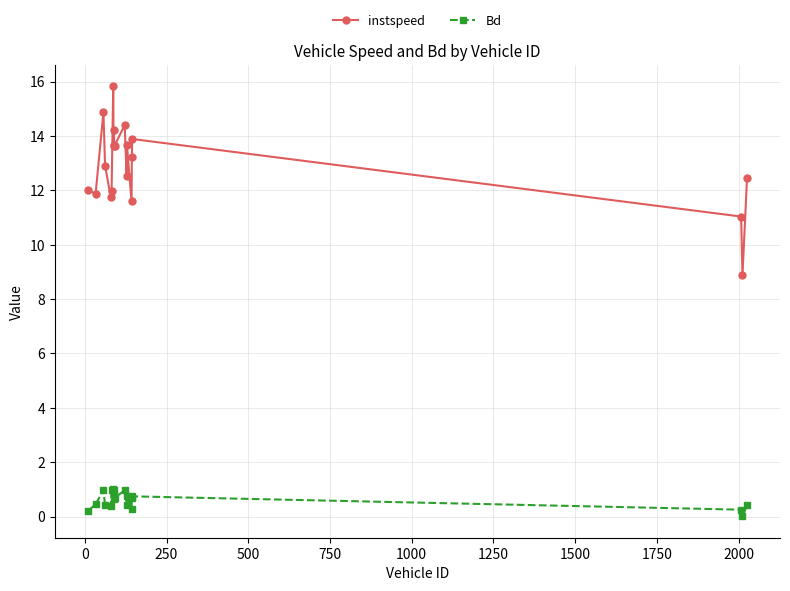

True or false: Bd and instspeed intersect in this chart.

False